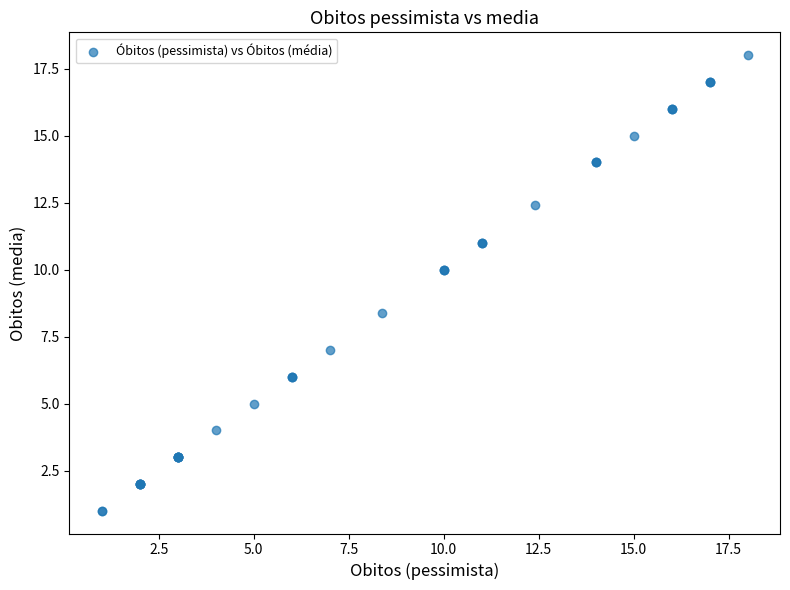

What Y value in the scatter plot is closest to 9?

8.4